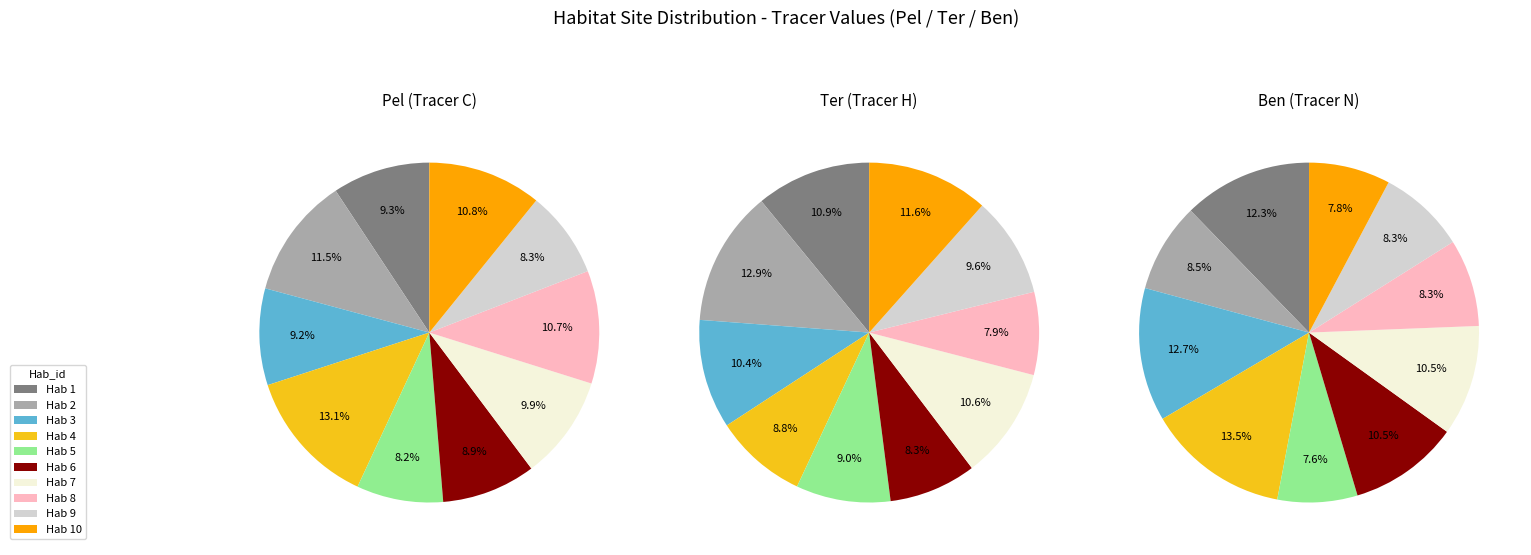

True or false: 7 accounts for 10% of the total.

True